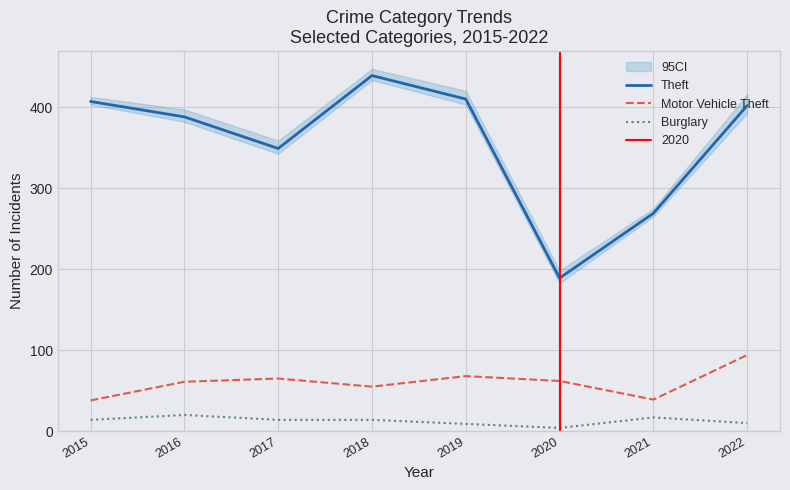

The value of Burglary at 2021 is 3. True or false?

False